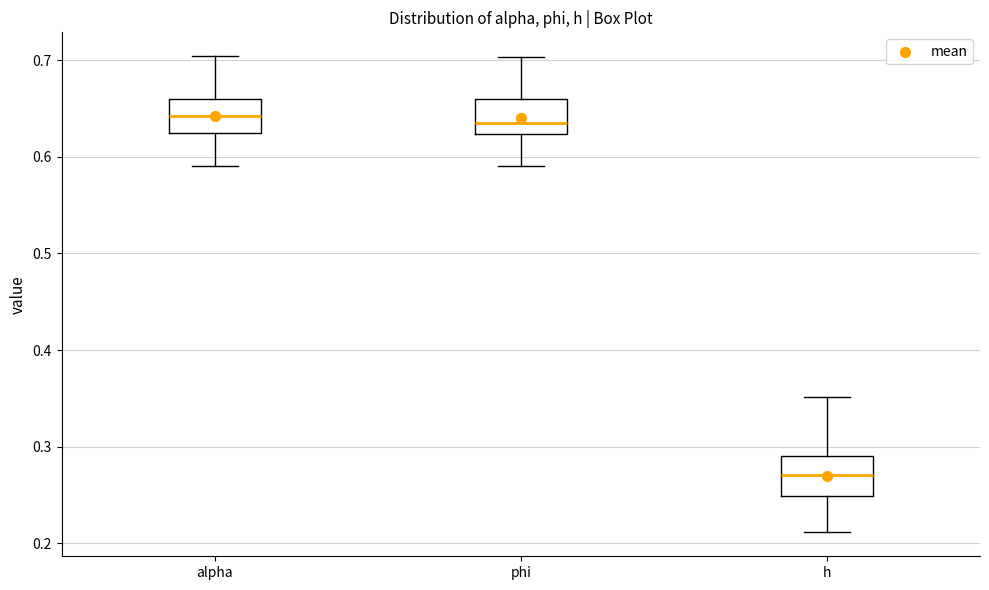

Which box's median line is the lowest?

h